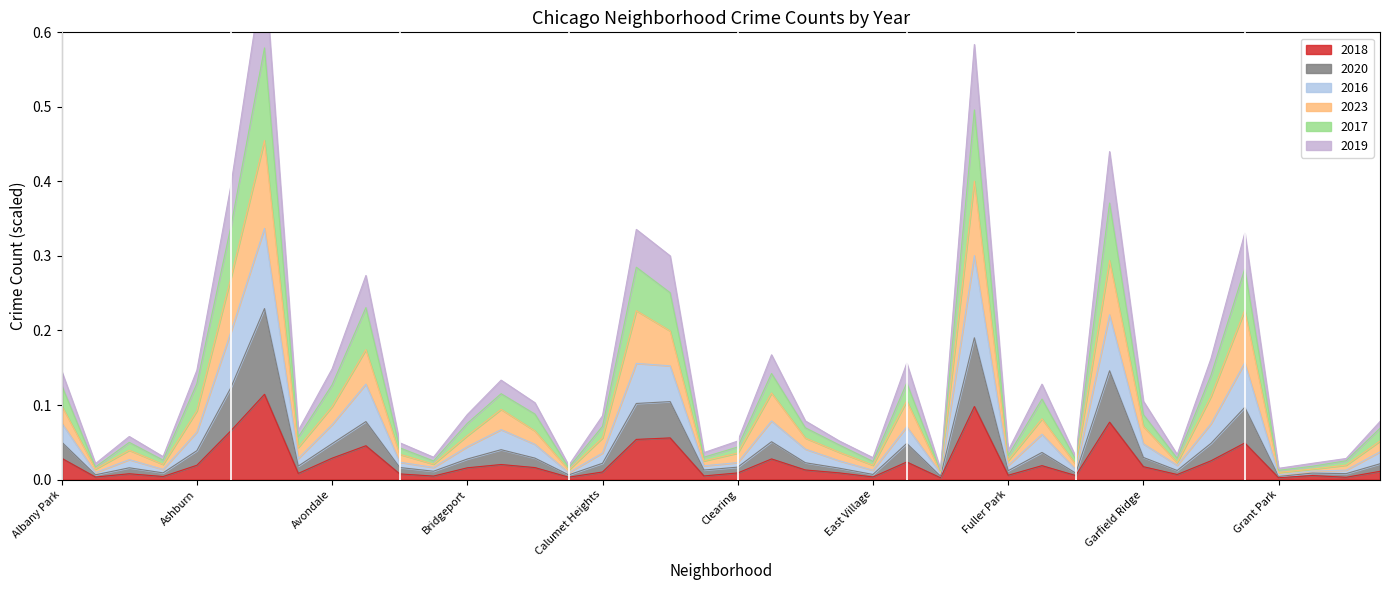

At which category is the sum across all series the highest?

Austin